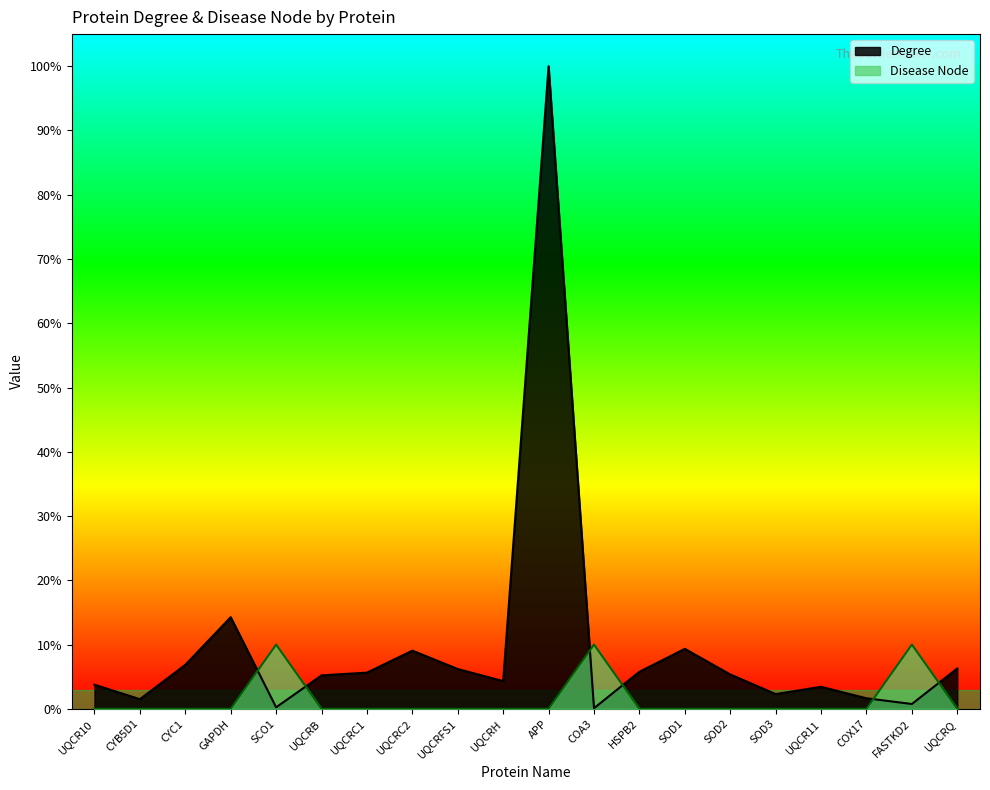

At how many categories does at least one series exceed 82?

15